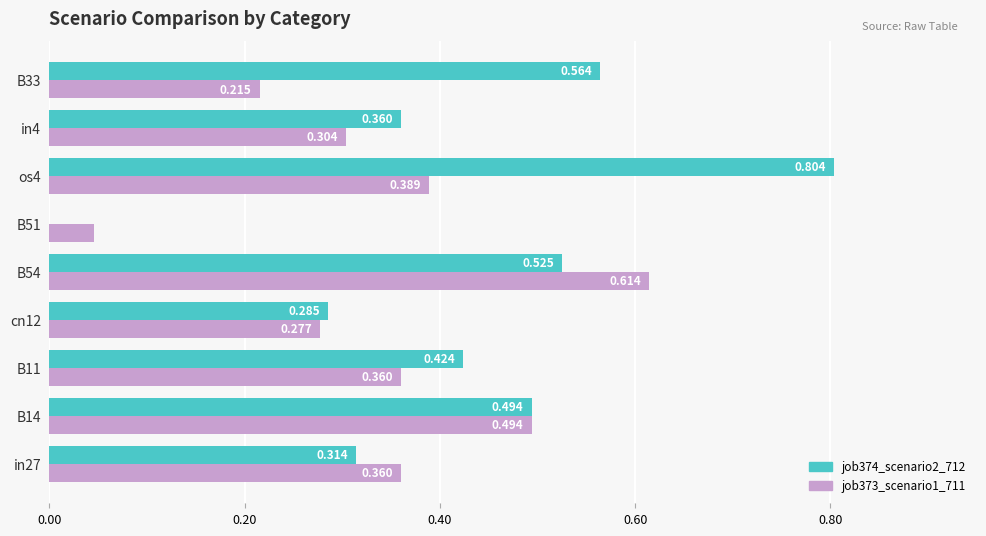

Is the value of job373_scenario1_711 at B14 greater than the value of job374_scenario2_712 at B11?

Yes